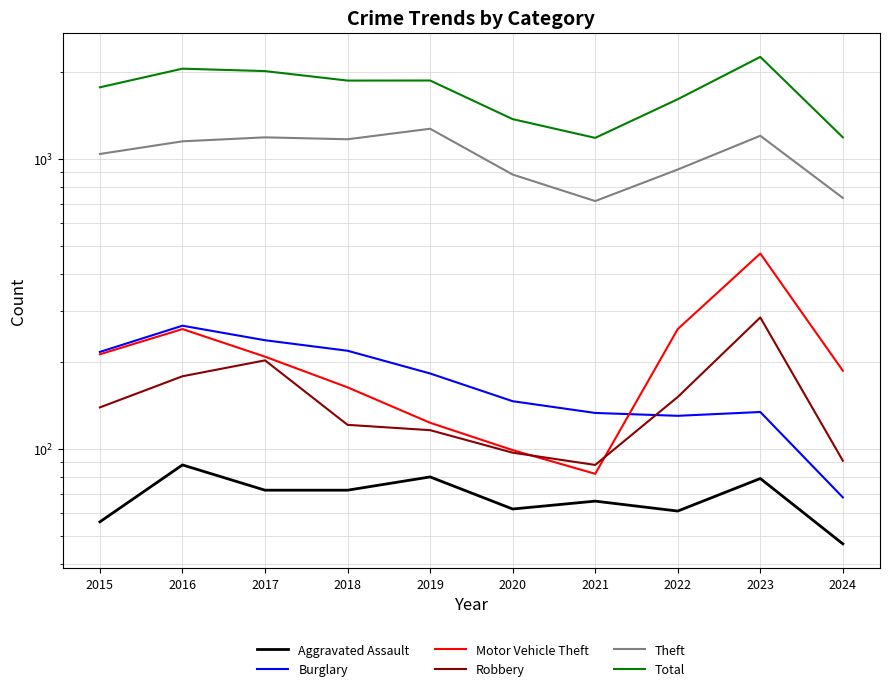

List the series in order of their peak value, highest first.

Total, Theft, Motor Vehicle Theft, Robbery, Burglary, Aggravated Assault